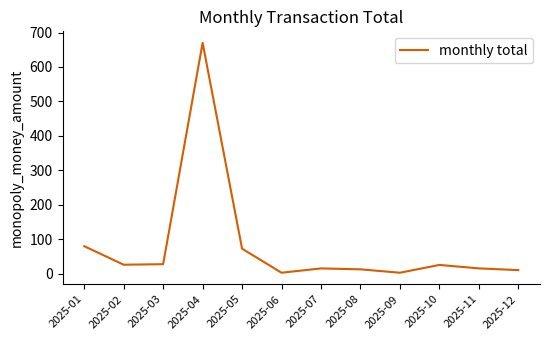

Does the chart display data point markers on the line(s)?

No